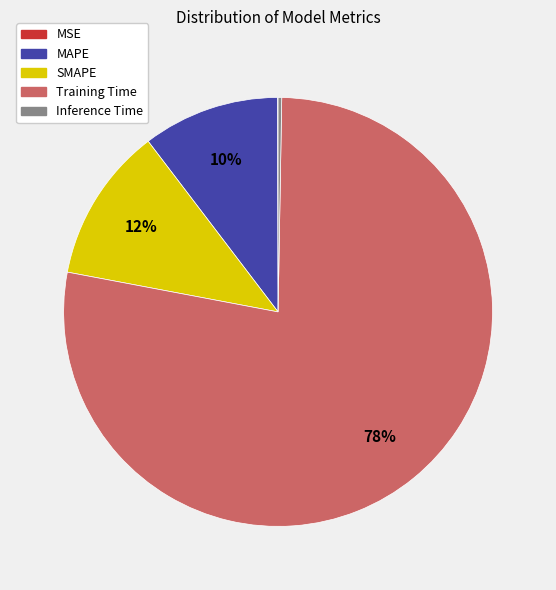

To the nearest percent, what portion does SMAPE represent?

12%